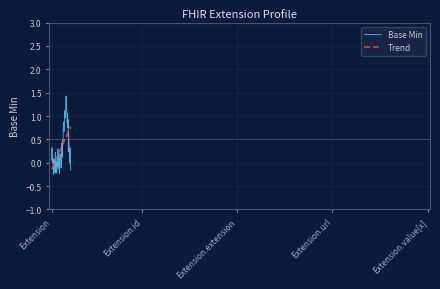

List the series in order of their peak value, lowest first.

Trend, Base Min